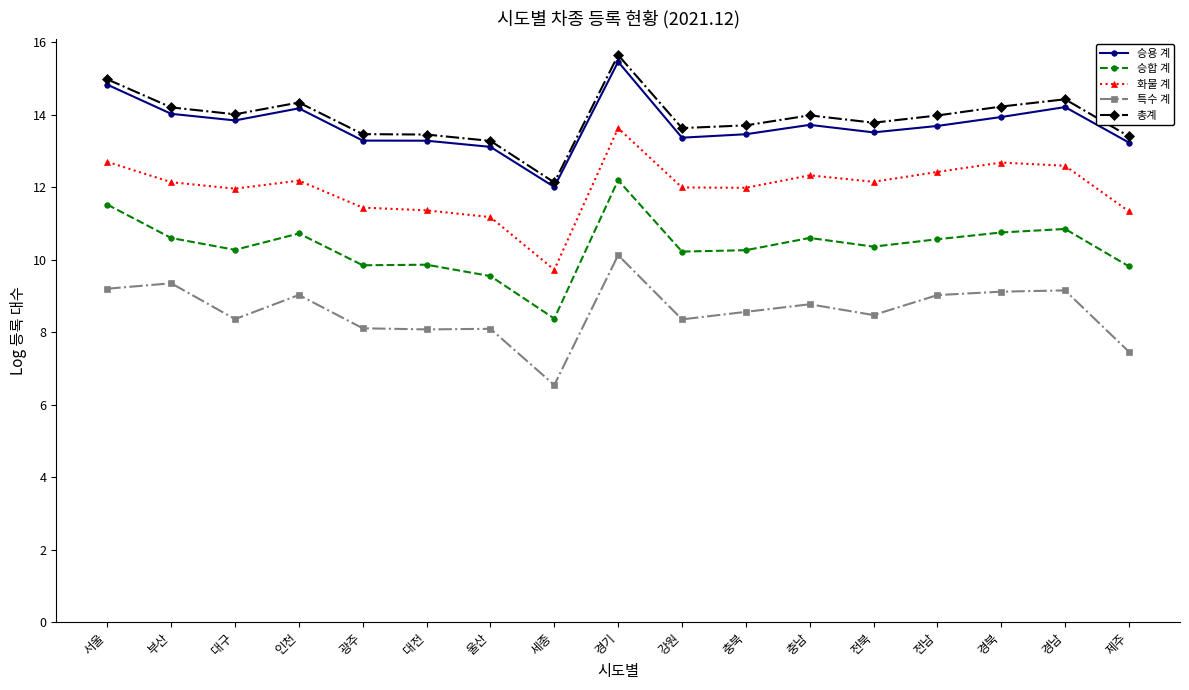

True or false: 승용 계 has a value of 14.0 at 부산.

True